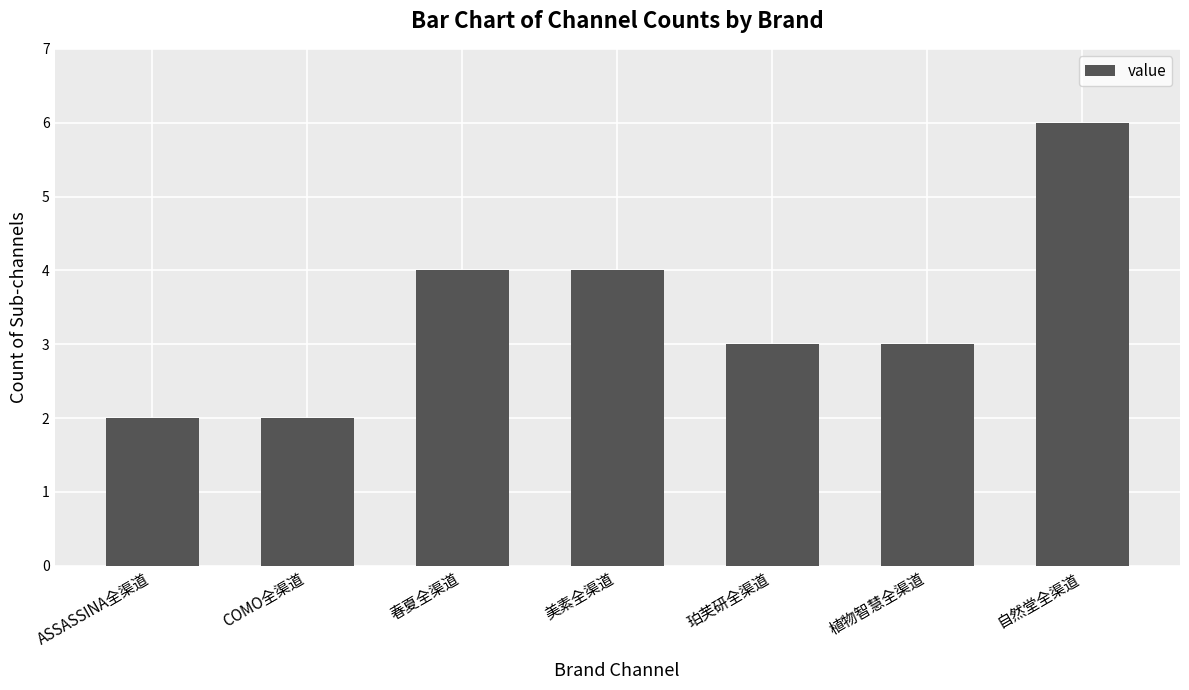

What is the sum of the values at 珀芙研全渠道 and ASSASSINA全渠道?

5